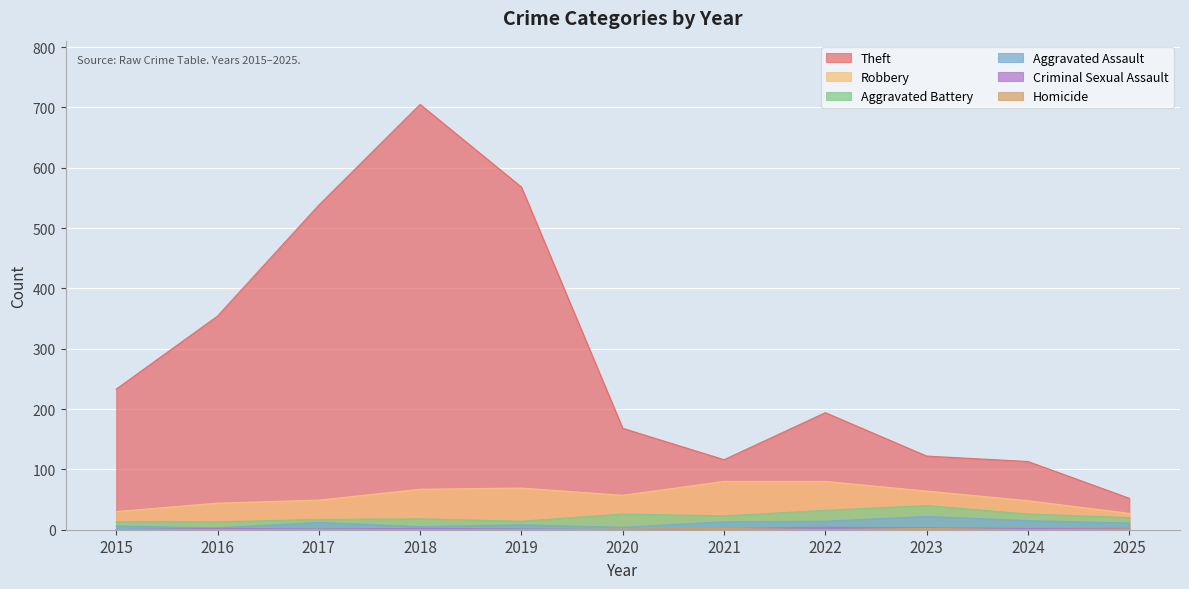

What is the maximum value shown in the chart?

705